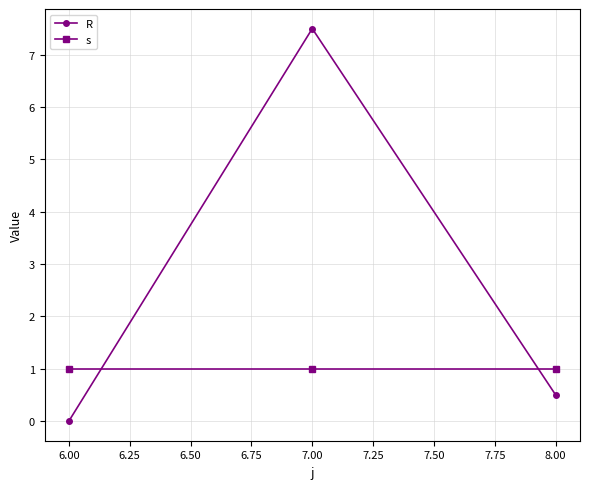

Which series has the largest range (max minus min)?

R